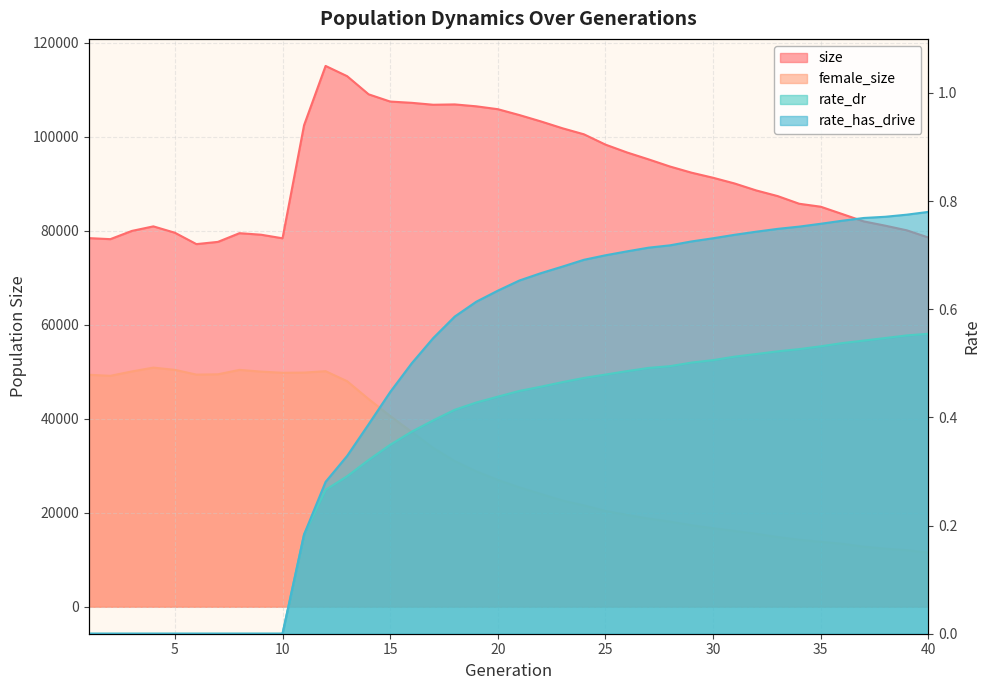

True or false: rate_has_drive and size intersect in this chart.

False